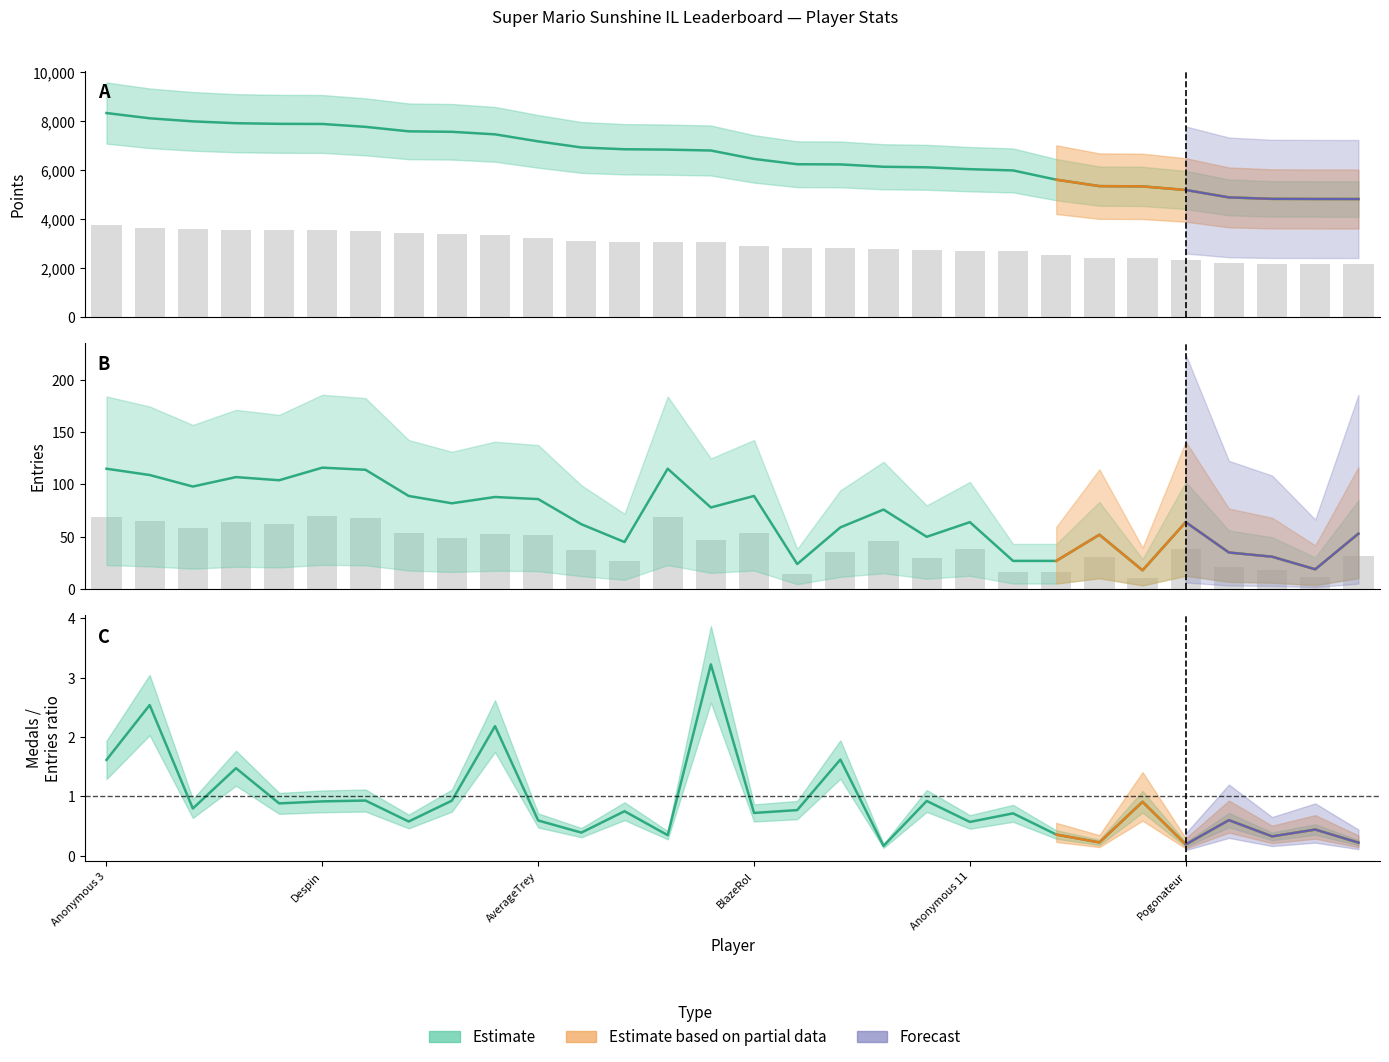

What is the difference between the maximum and second lowest values in the Entries series?

97